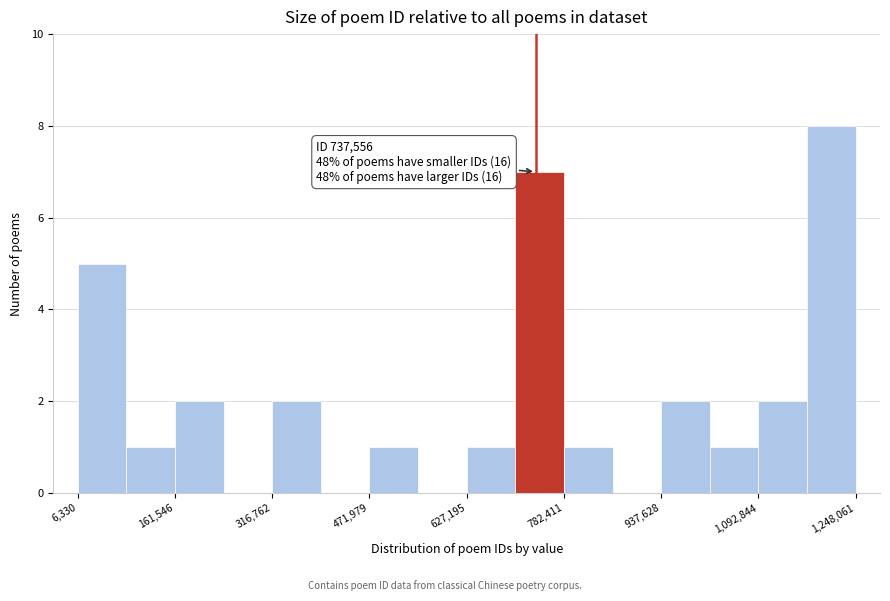

Around what value on the x-axis is the tallest bar? Give the approximate position of its centre, as read against the axis.

1200000